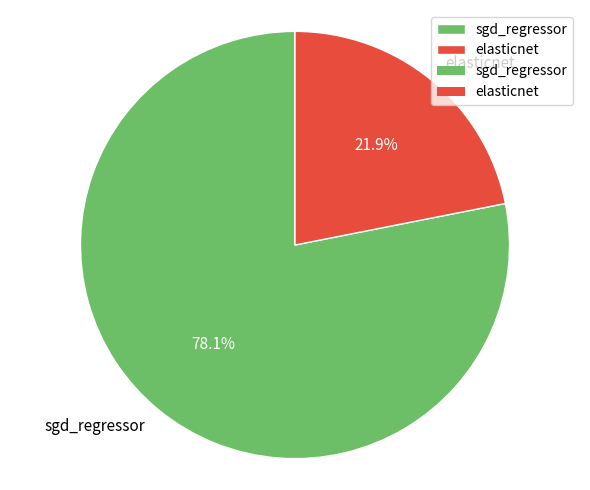

Which category has the smallest portion of the pie?

elasticnet